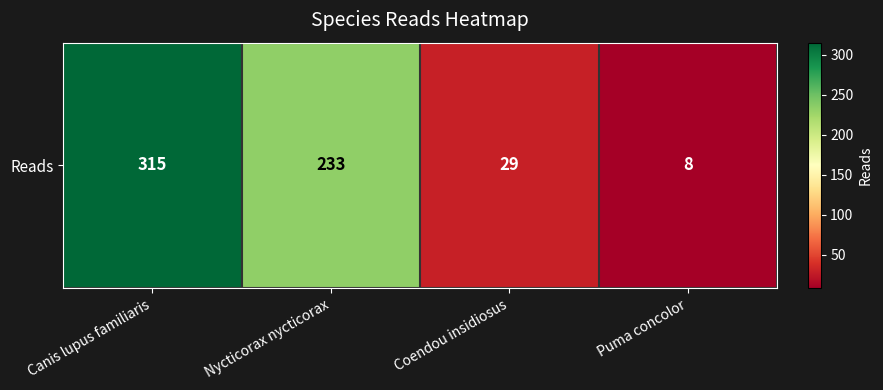

Rank the categories by value from lowest to highest.

Puma concolor, Coendou insidiosus, Nycticorax nycticorax, Canis lupus familiaris